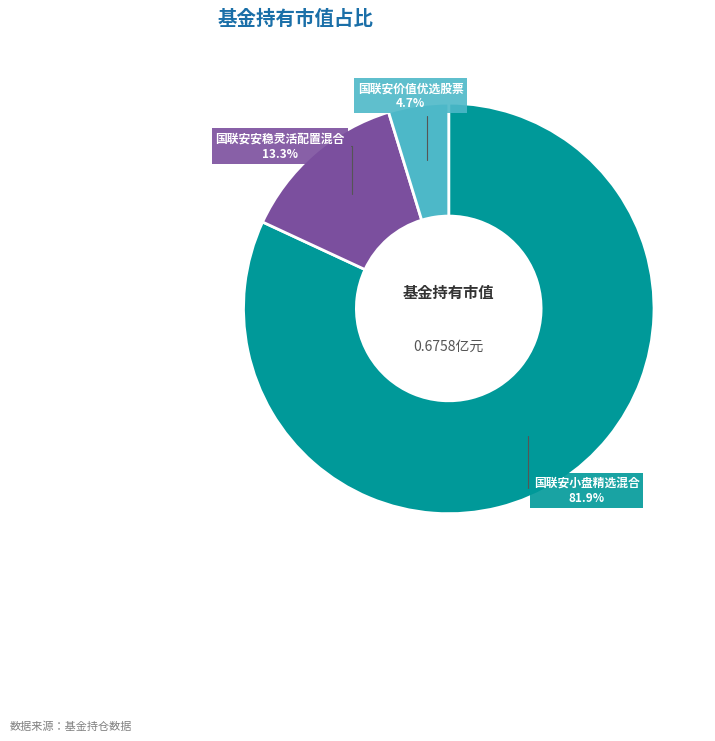

Which category has the biggest portion of the pie?

国联安小盘精选混合